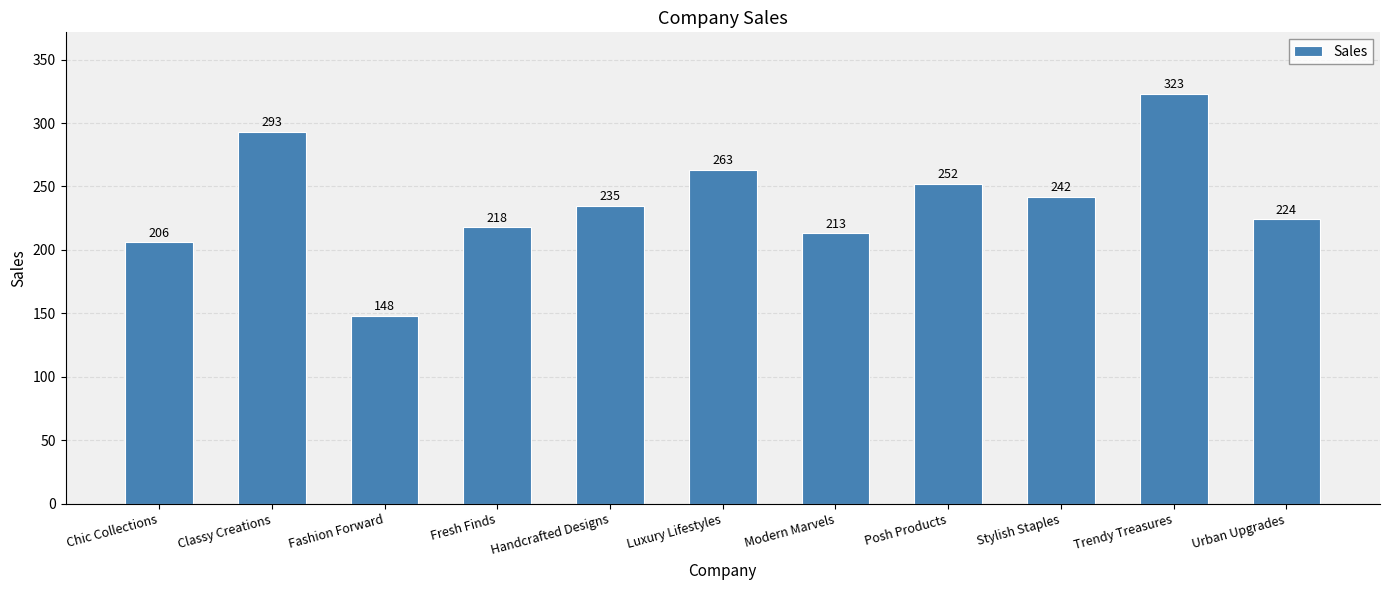

The value at Trendy Treasures is 559. True or false?

False